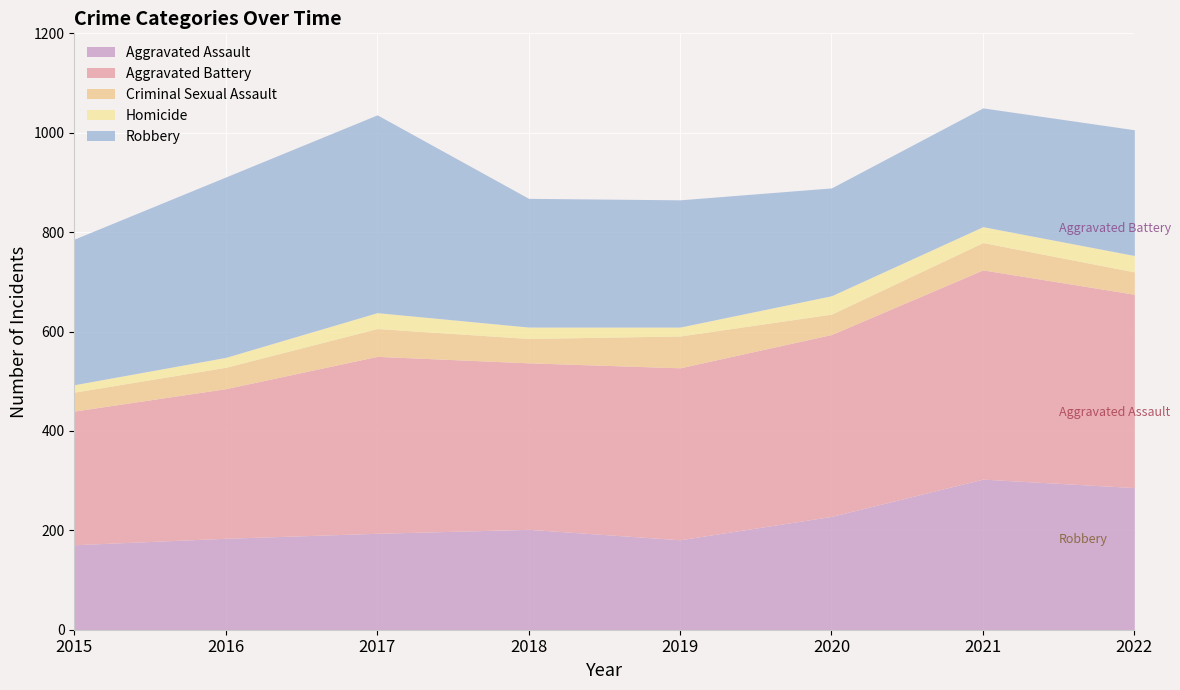

True or false: Aggravated Battery and Homicide cross at least once.

False